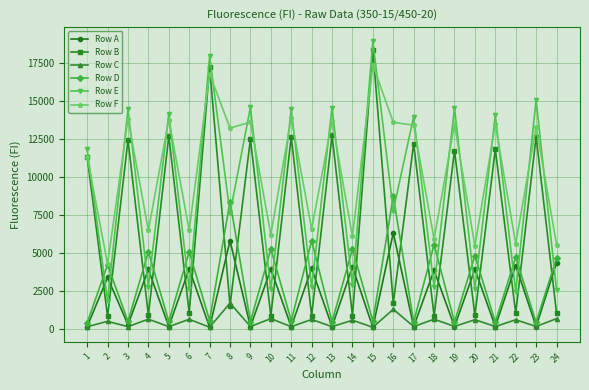

What is the difference between the maximum and second lowest values in the Row B series?

17513